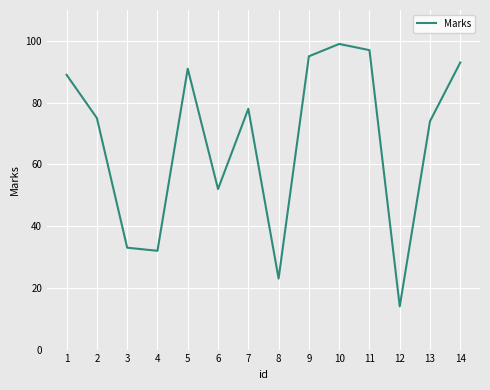

What is the change in value from 4 to 14?

+61